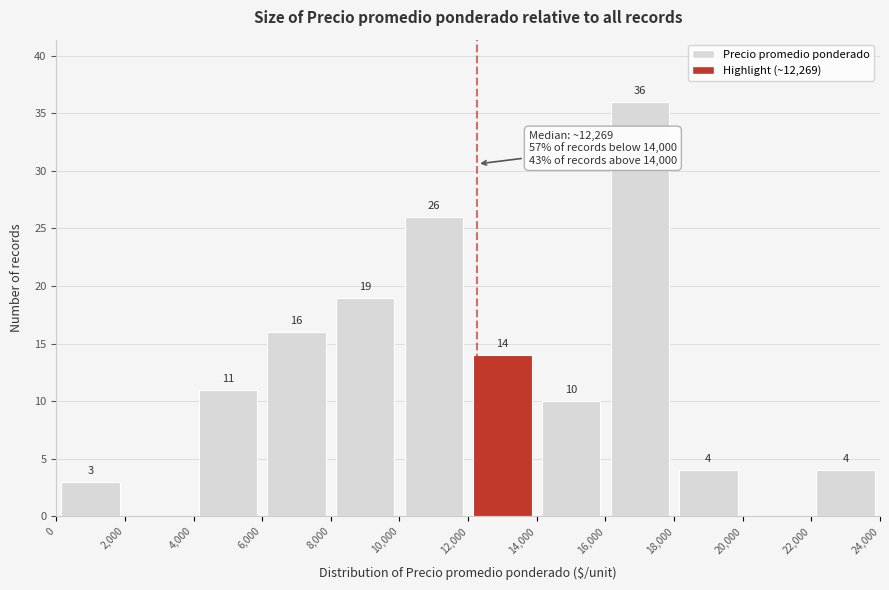

Over which range of the x-axis is the bar tallest?

16,000 to 18,000